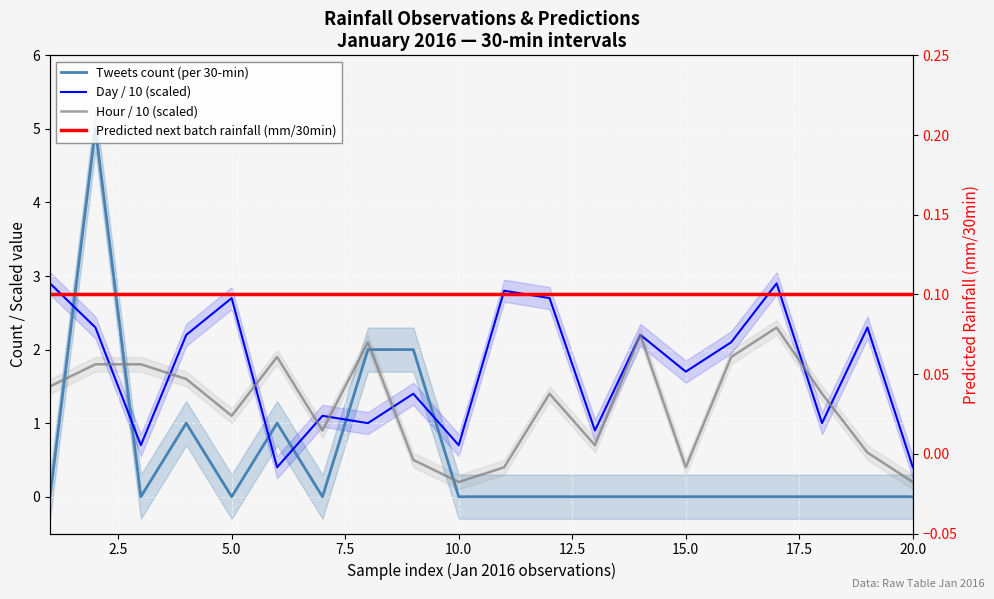

Which series has the largest total across all categories?

Day / 10 (scaled)